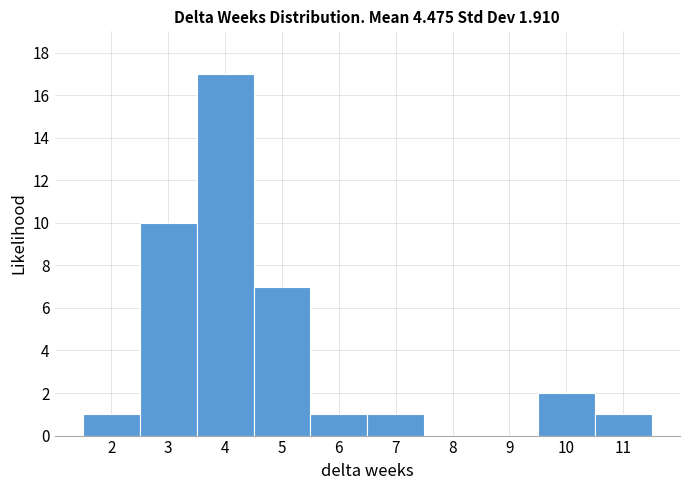

Over which range of the x-axis is the bar tallest?

3.5 to 4.5